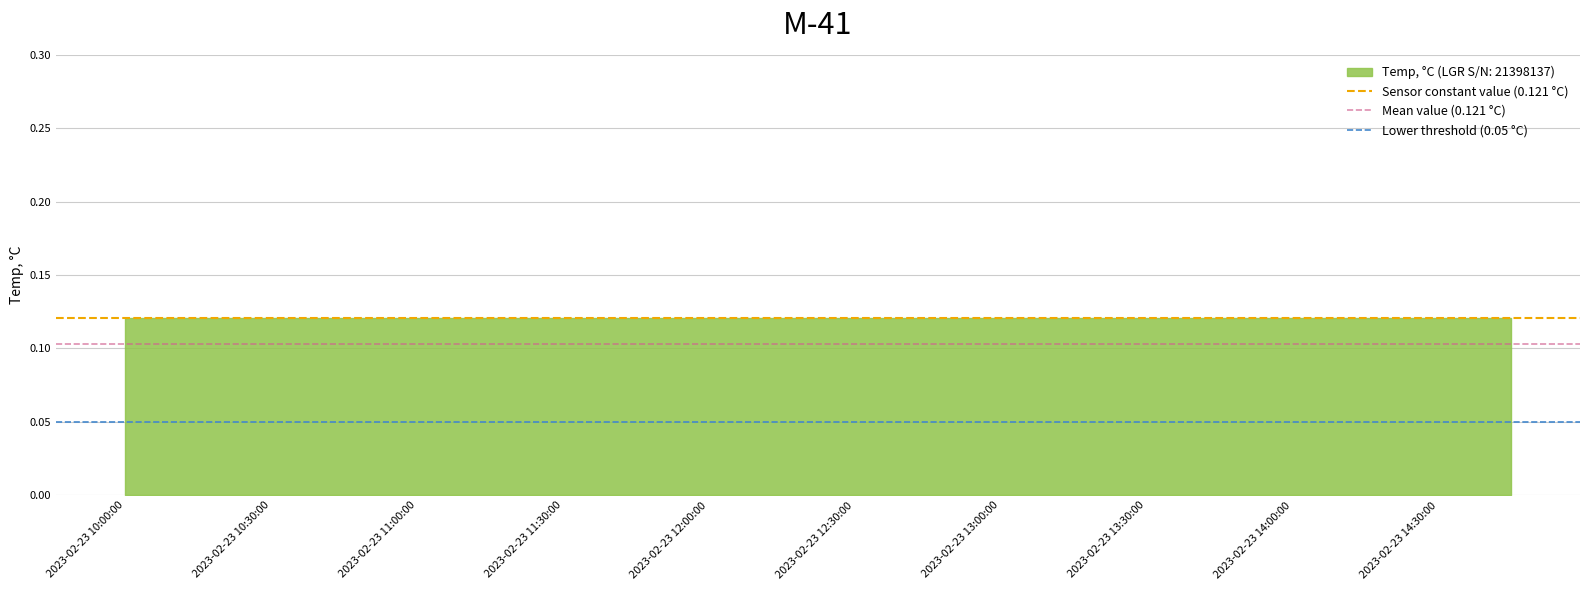

The Sensor constant value (0.121 °C) series shows 0.1 at 2023-02-23 10:00:00. True or false?

True